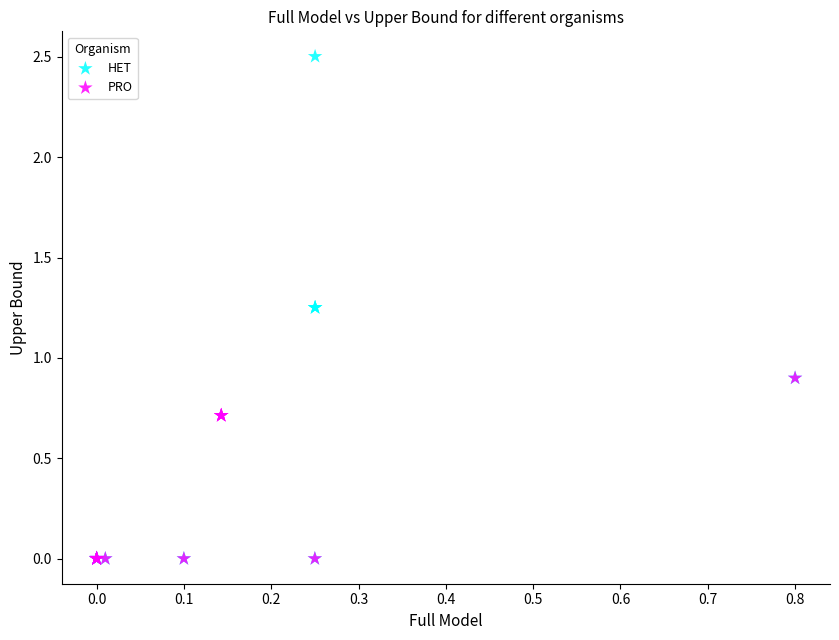

Which series contains the highest Y value?

HET